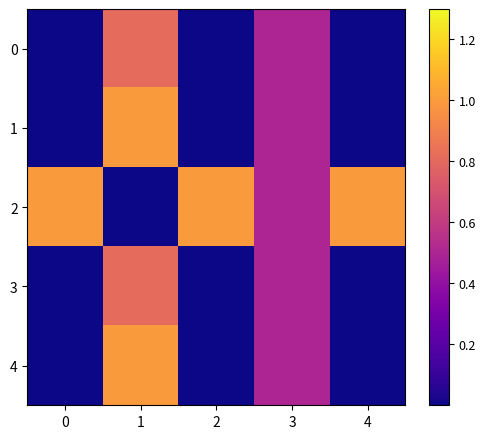

Rank the series at 3 from lowest to highest value.

0, 1, 2, 3, 4